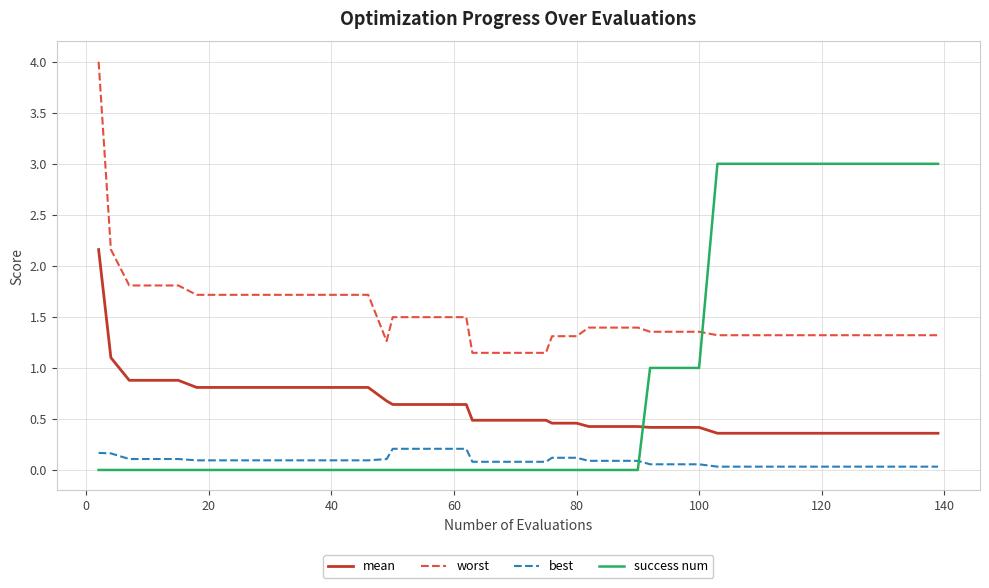

What is the difference between the maximum and minimum values in the success num series?

3.0